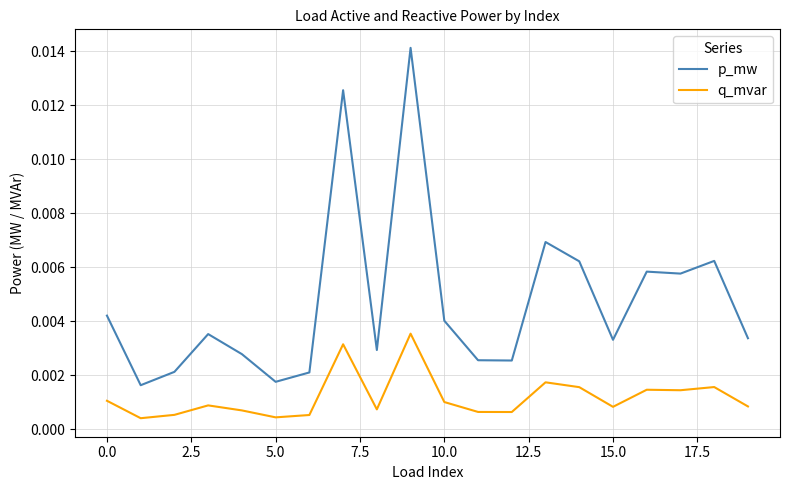

Which series has the largest range (max minus min)?

p_mw